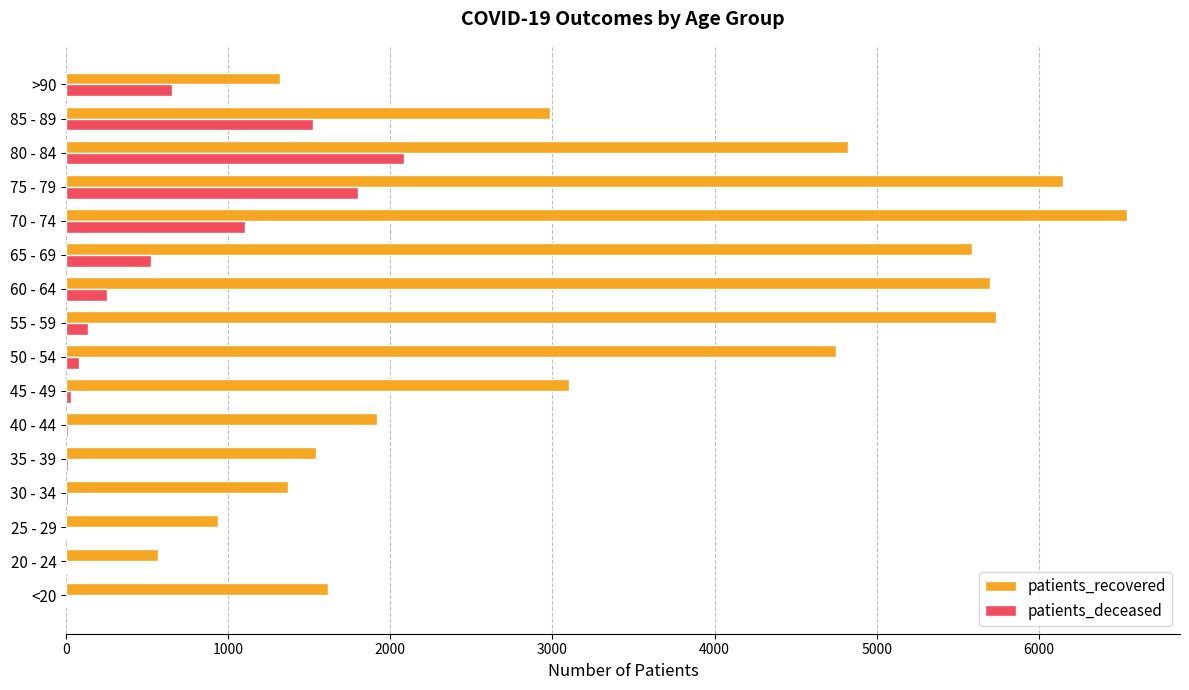

Which series has the largest total across all categories?

patients_recovered